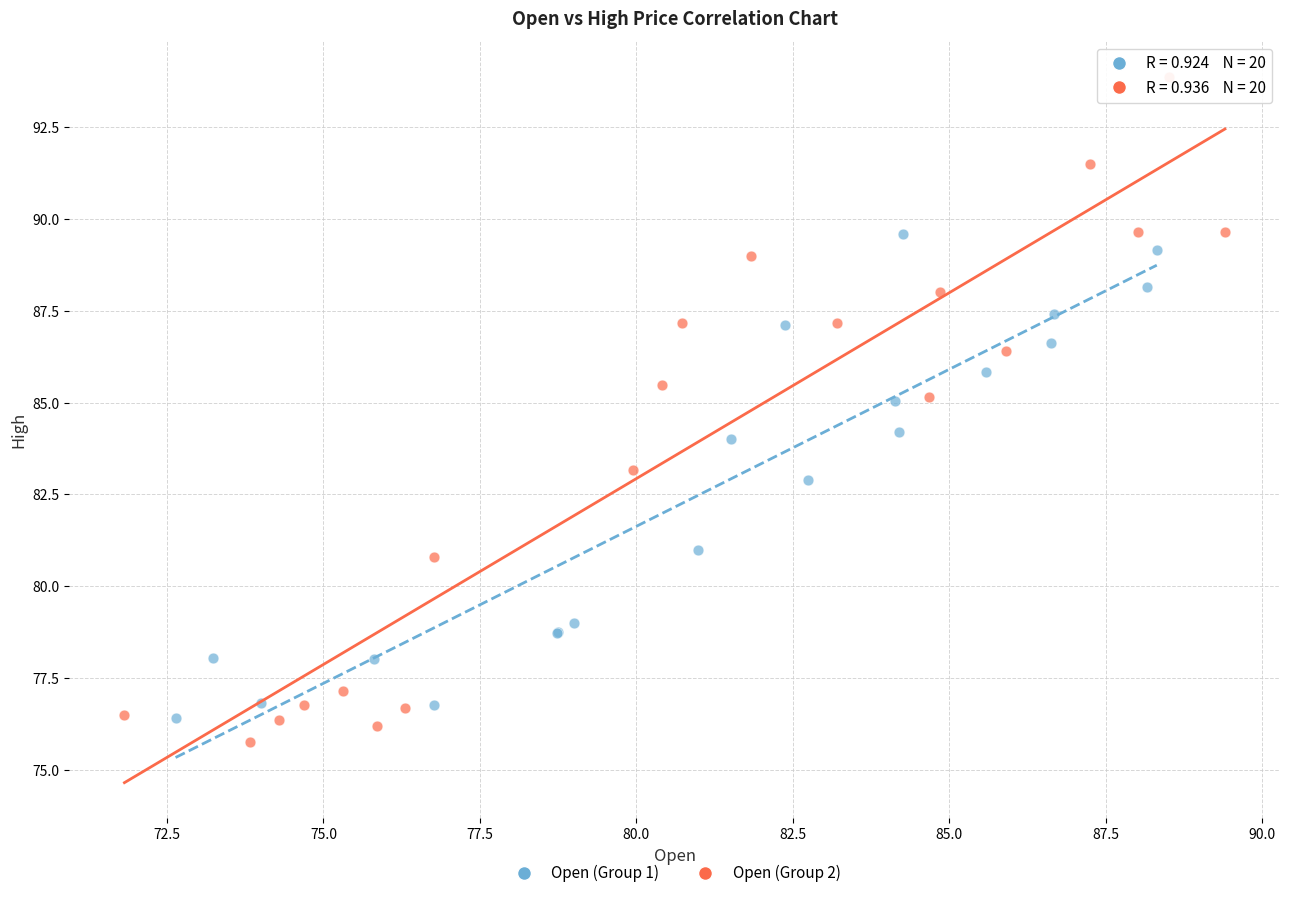

Which series contains the highest Y value?

Open (Group 2)